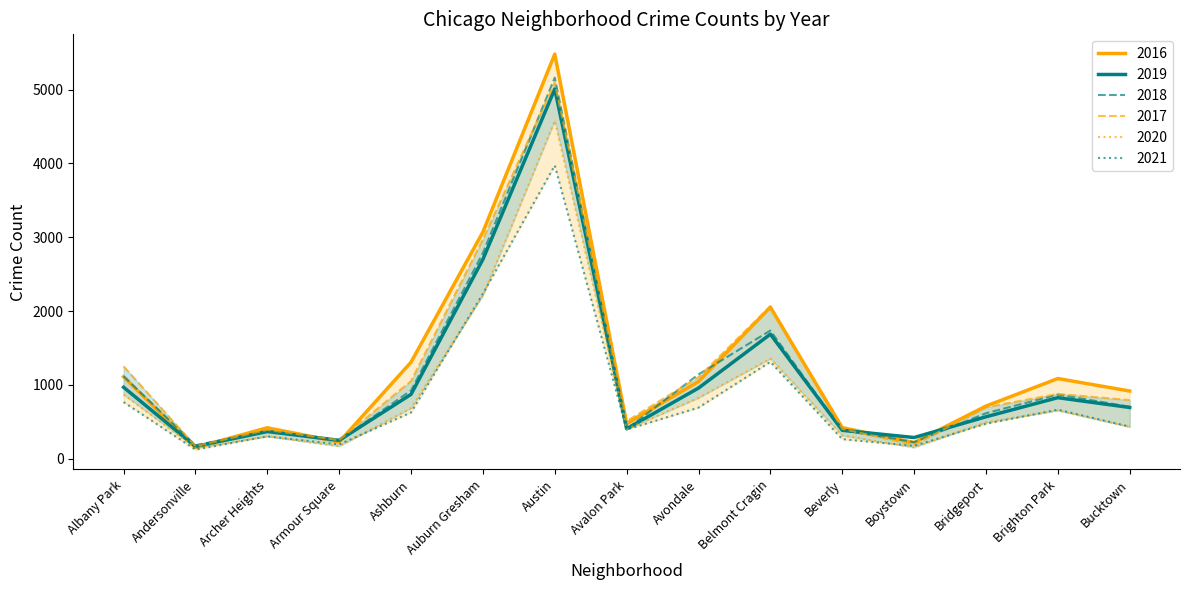

Which series changed the most between Armour Square and Avondale?

2018